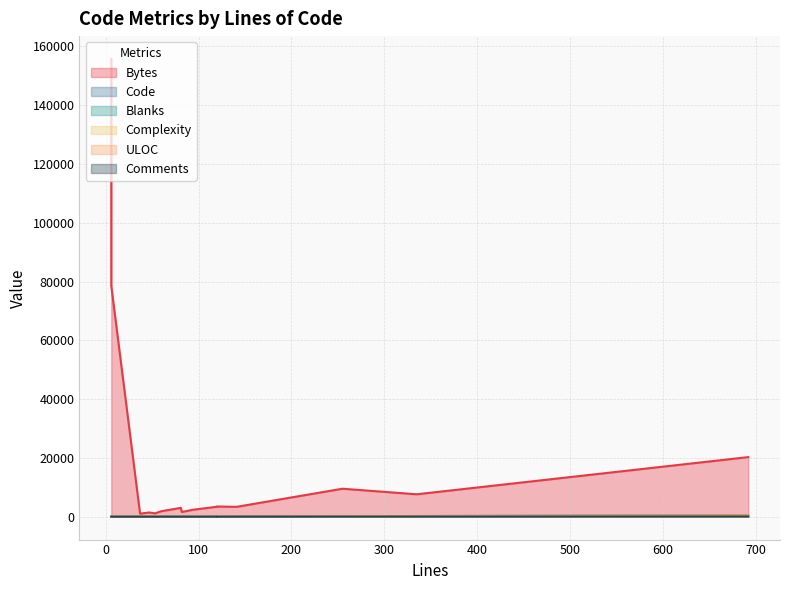

What is the label of the 7th point from the left?

53